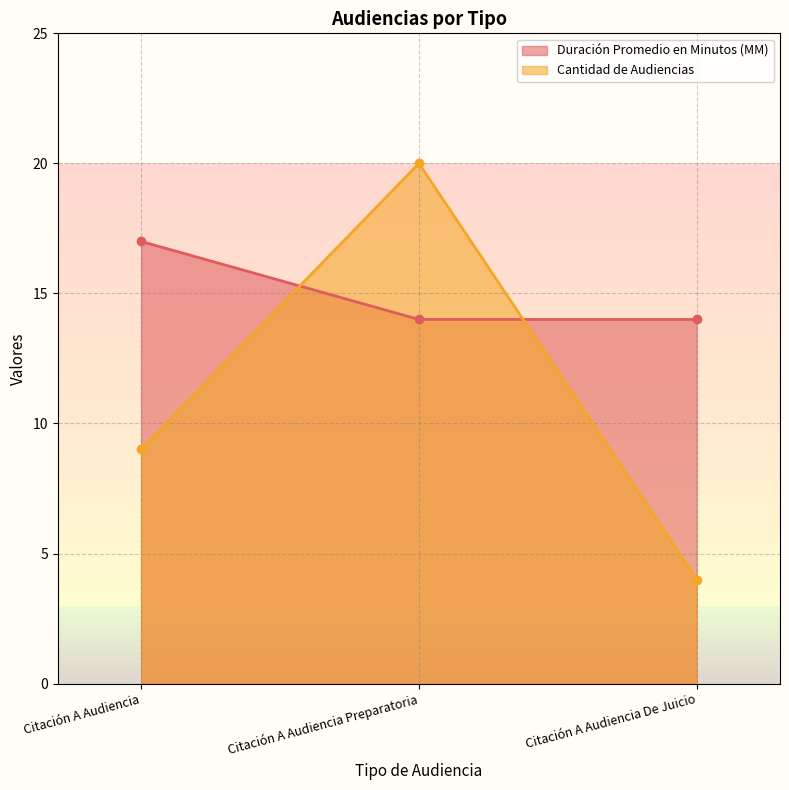

Rank the categories by Duración Promedio en Minutos (MM) value from lowest to highest.

Citación A Audiencia Preparatoria, Citación A Audiencia De Juicio, Citación A Audiencia